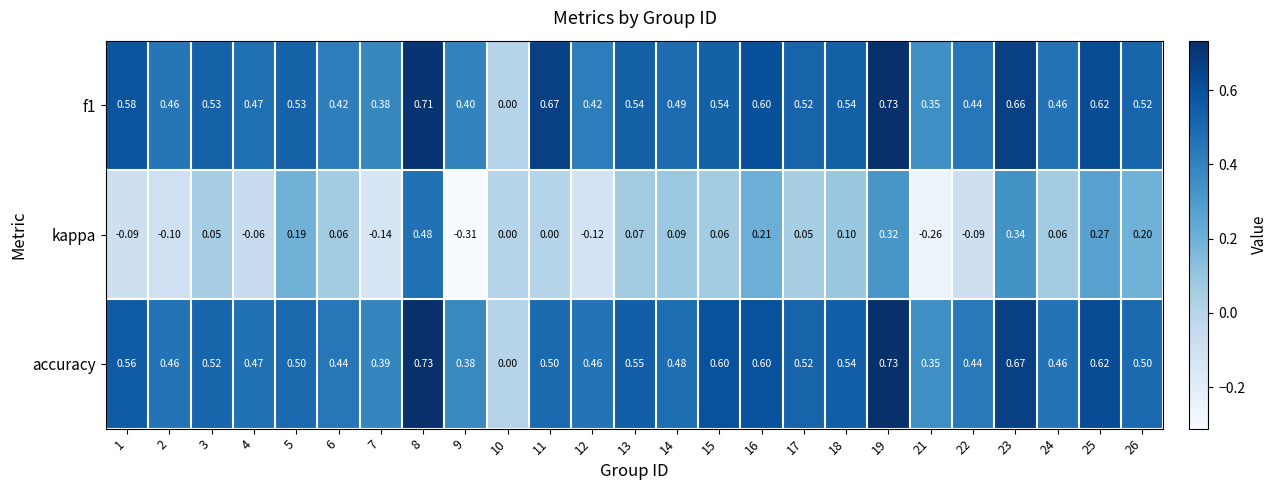

Is the value of kappa at 16 greater than the value of accuracy at 26?

No